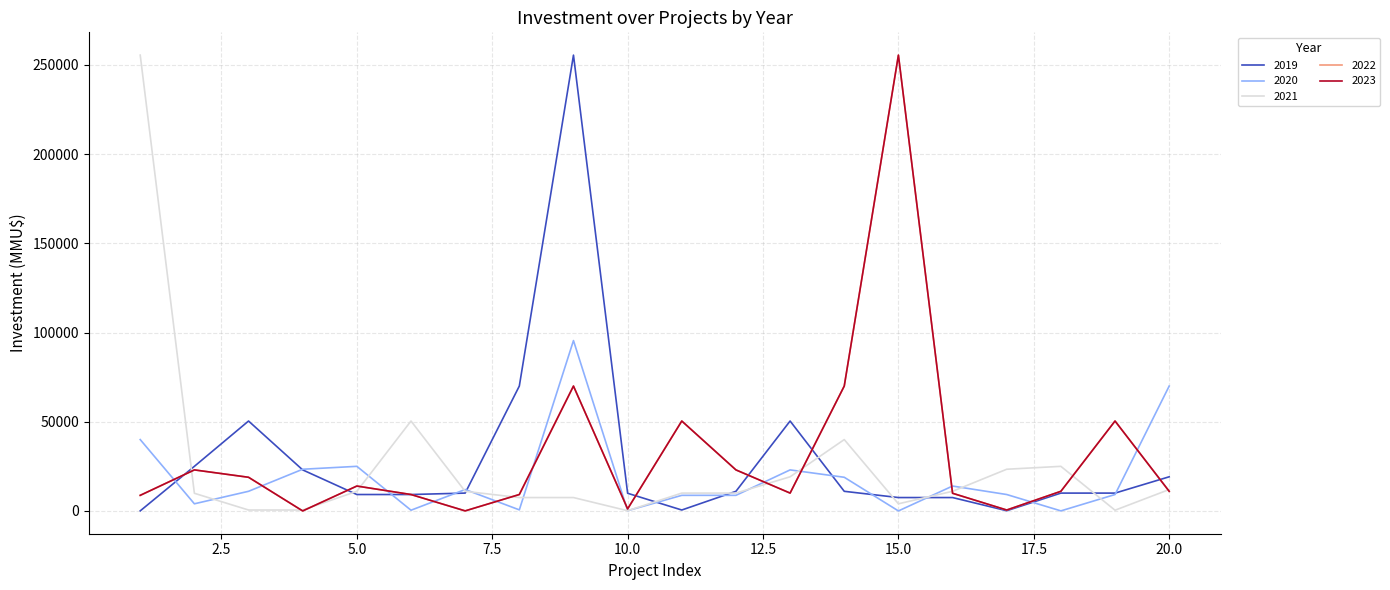

Does the chart have visible grid lines?

Yes